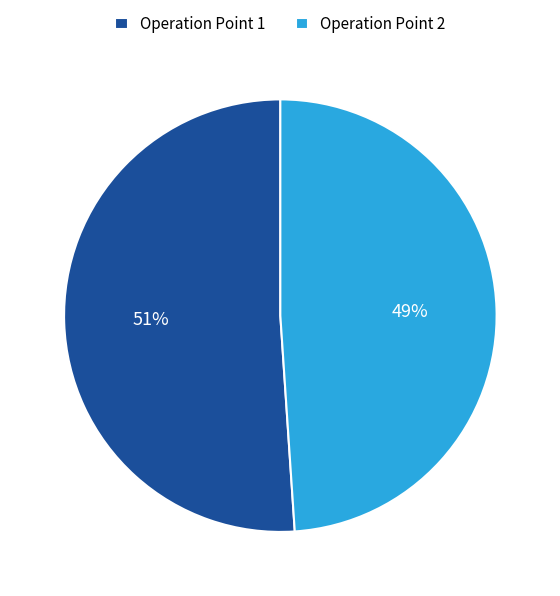

What percentage is the Operation Point 2 slice, to the nearest percent?

49%